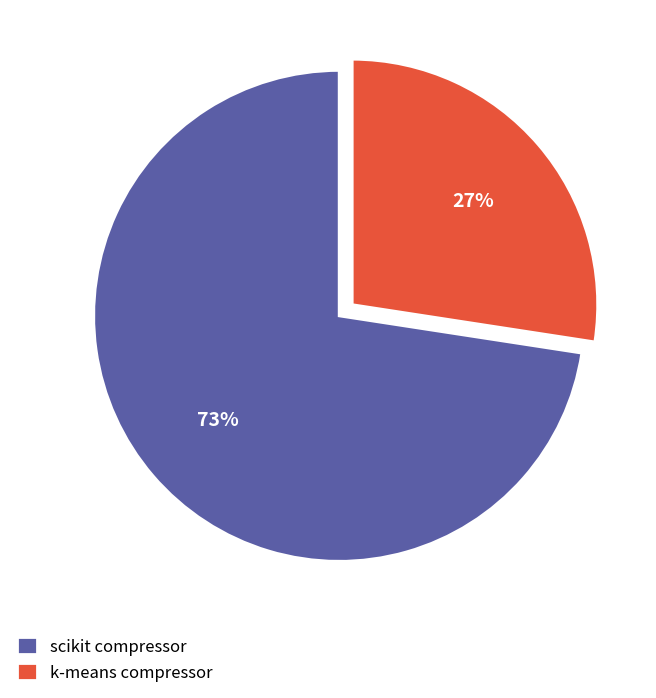

Which has a higher value, scikit compressor or k-means compressor?

scikit compressor